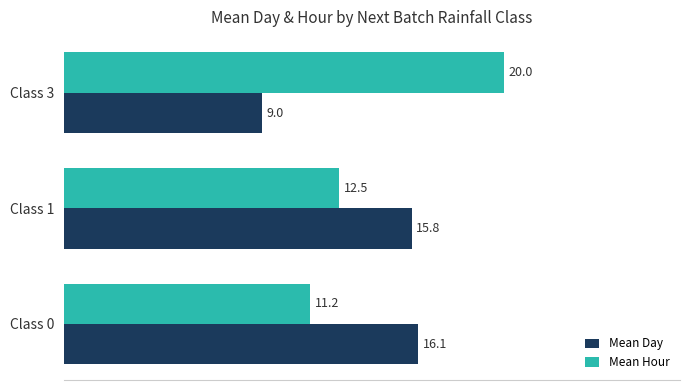

The value of Mean Day at Class 3 is 2.6. True or false?

False